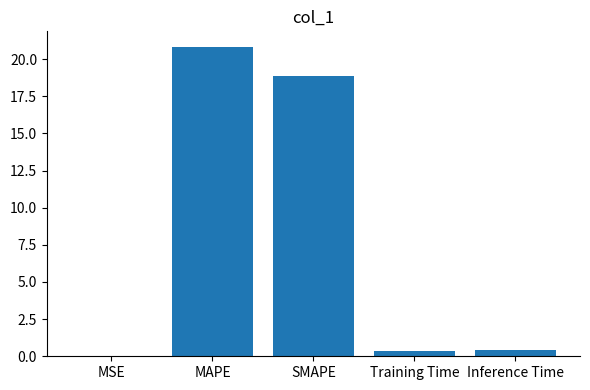

What is the sum of all values?

40.4